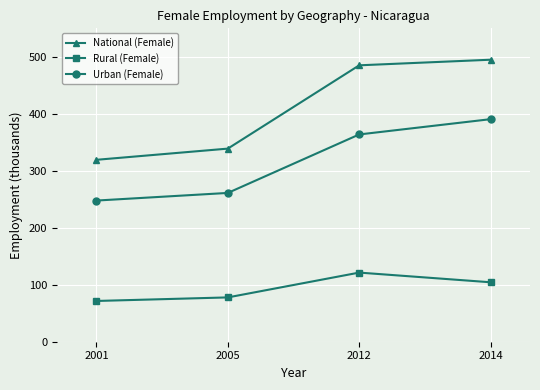

What are all the series names shown in the legend?

National (Female), Rural (Female), Urban (Female)